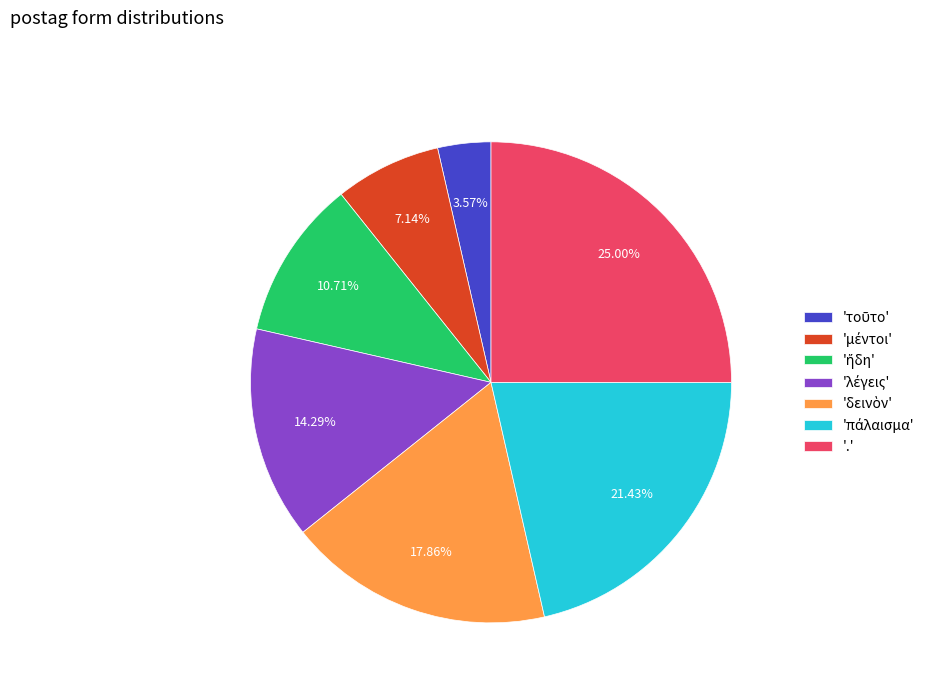

To the nearest percent, what is the average slice percentage?

14%